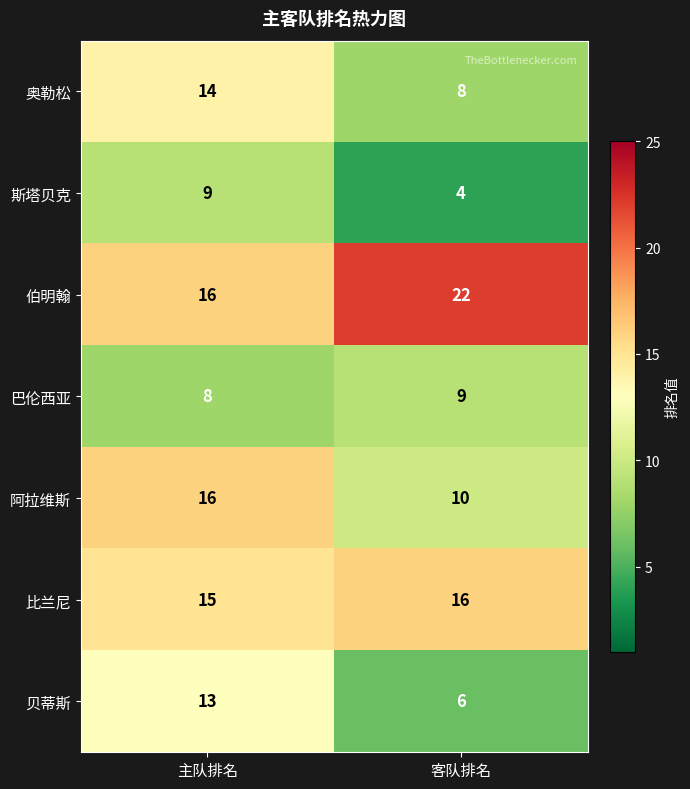

What is the sum of all 奥勒松 values?

22